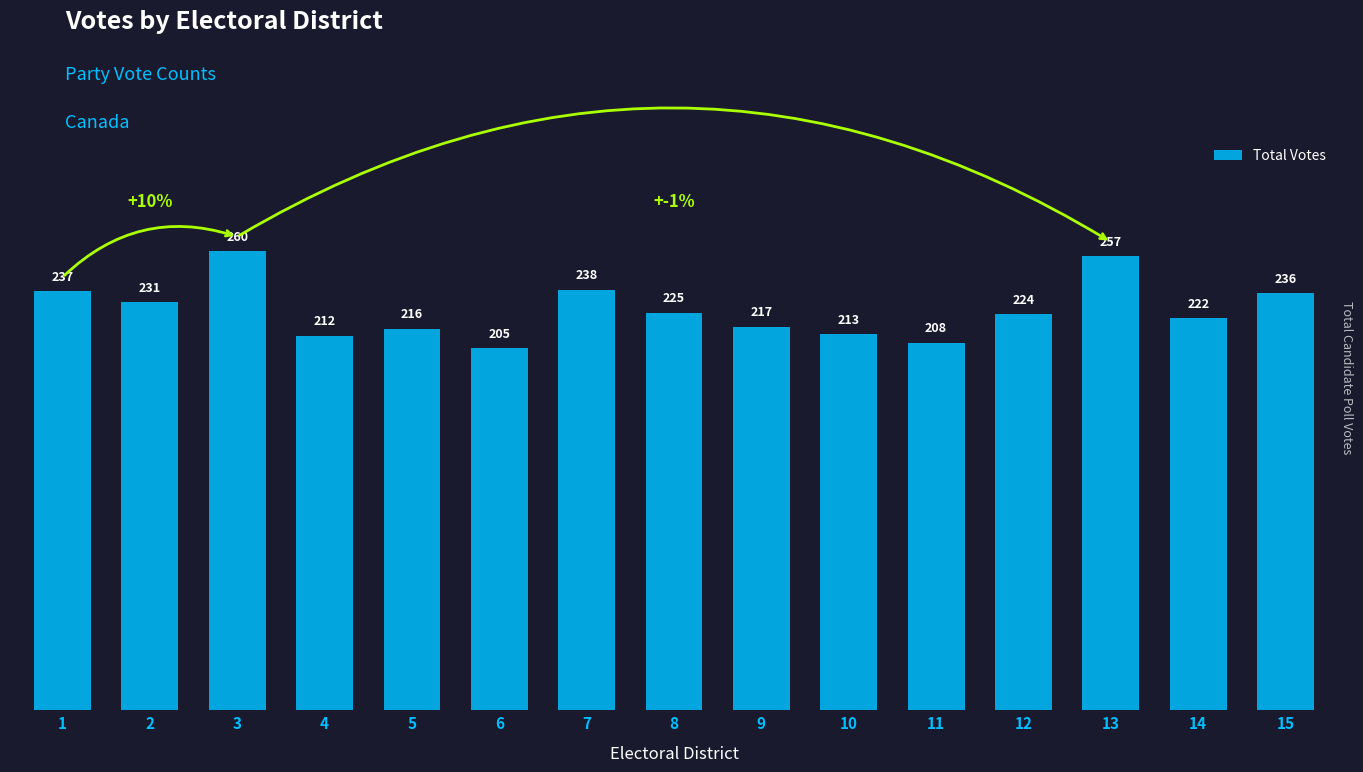

Where is the data nearest to the value 232?

2